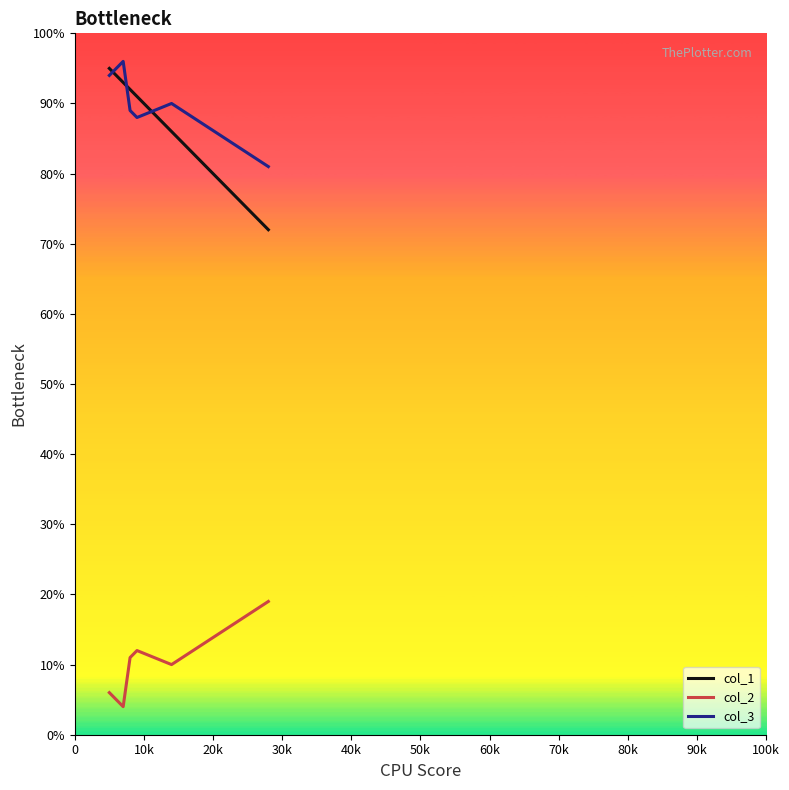

What is the minimum value shown in the chart?

4